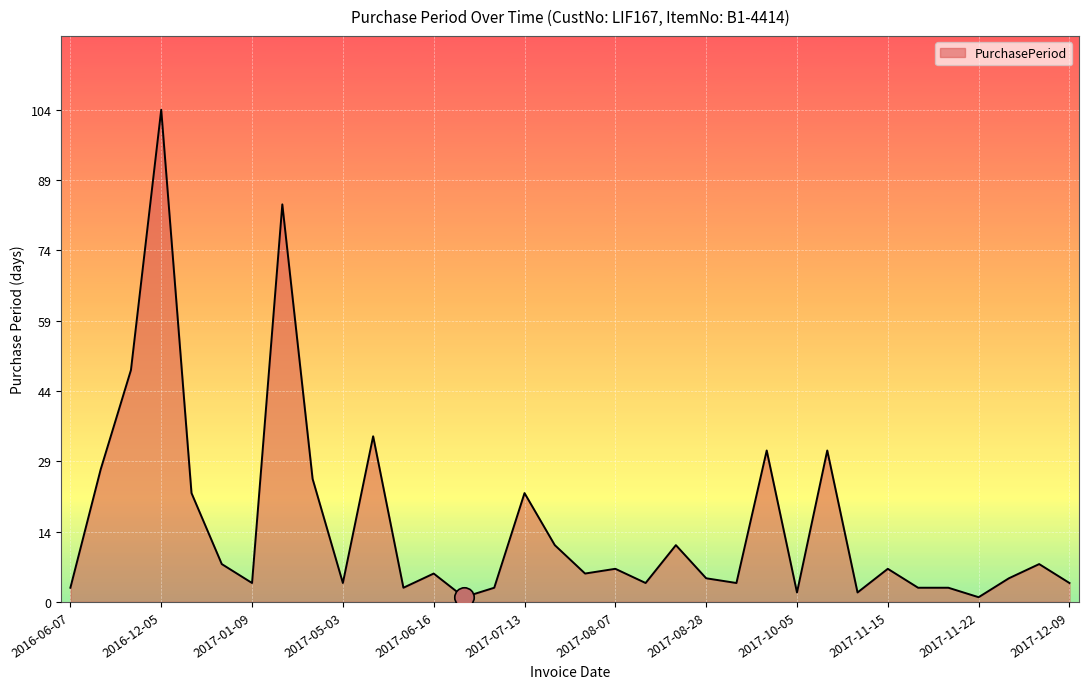

What is the greatest value displayed?

104